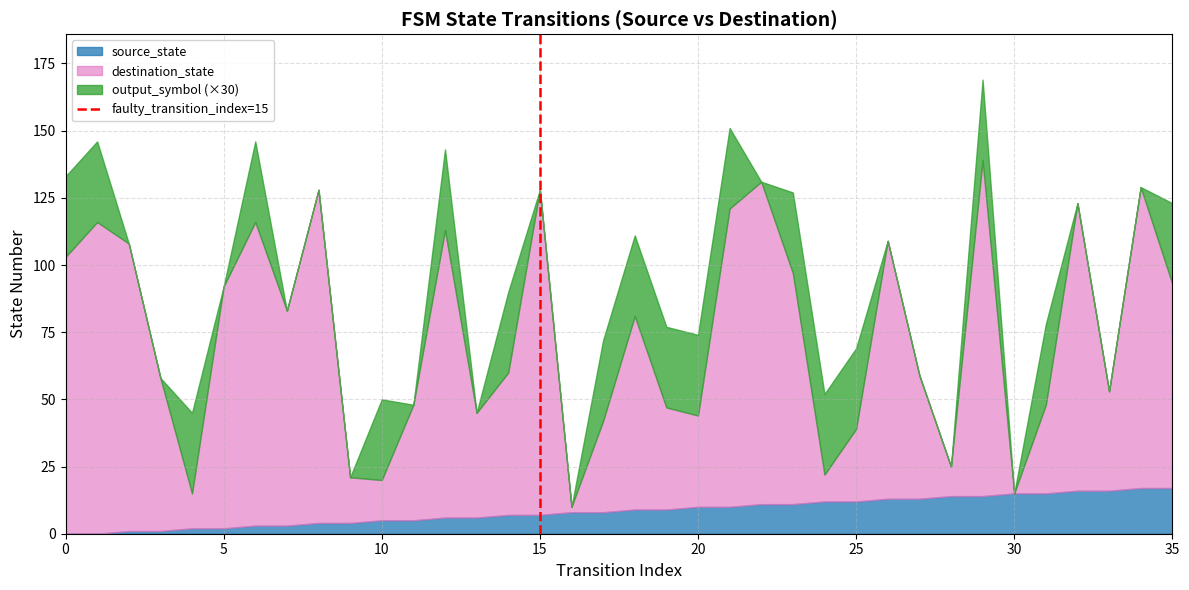

How many lines are shown in the chart?

3